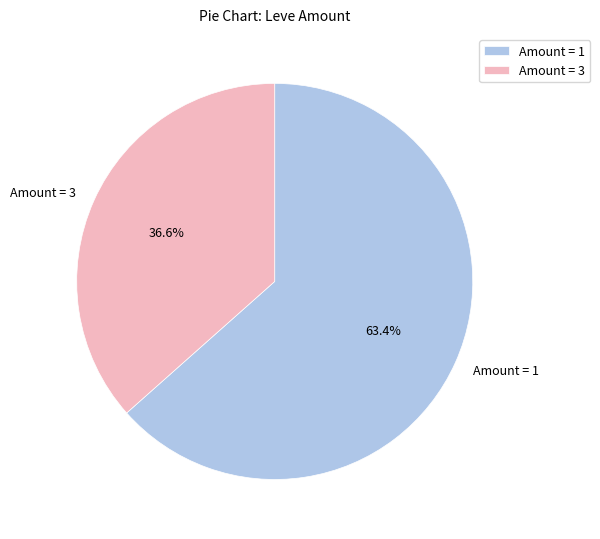

What is the total percentage of Amount = 1 and Amount = 3?

100.0%